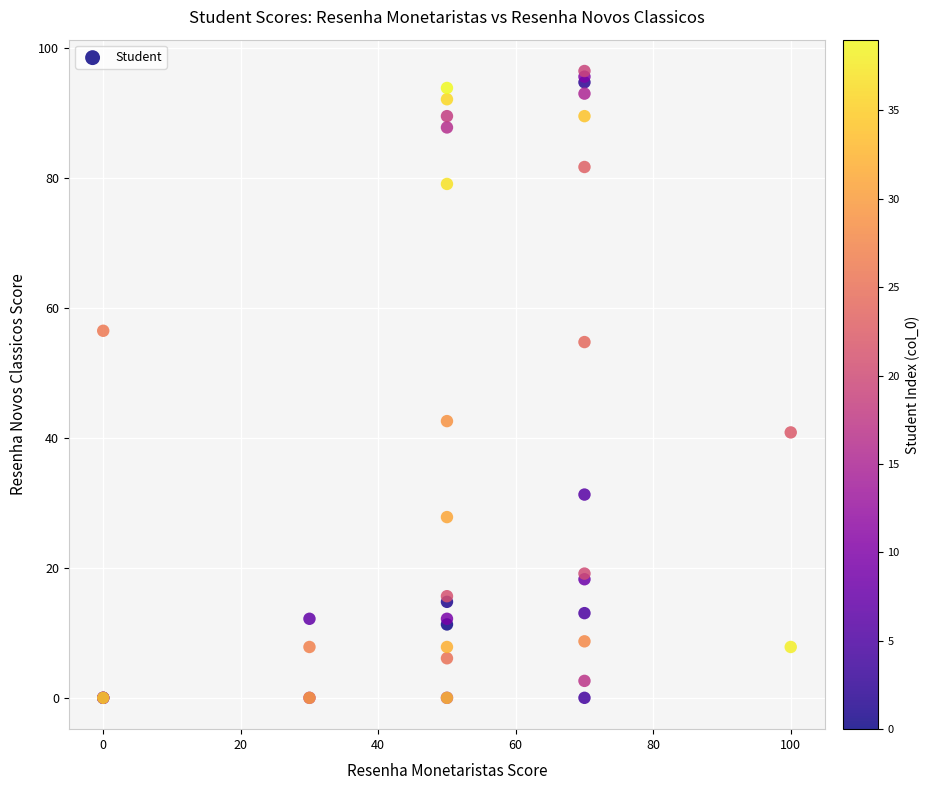

What Y value in the scatter plot is closest to 48?

42.6